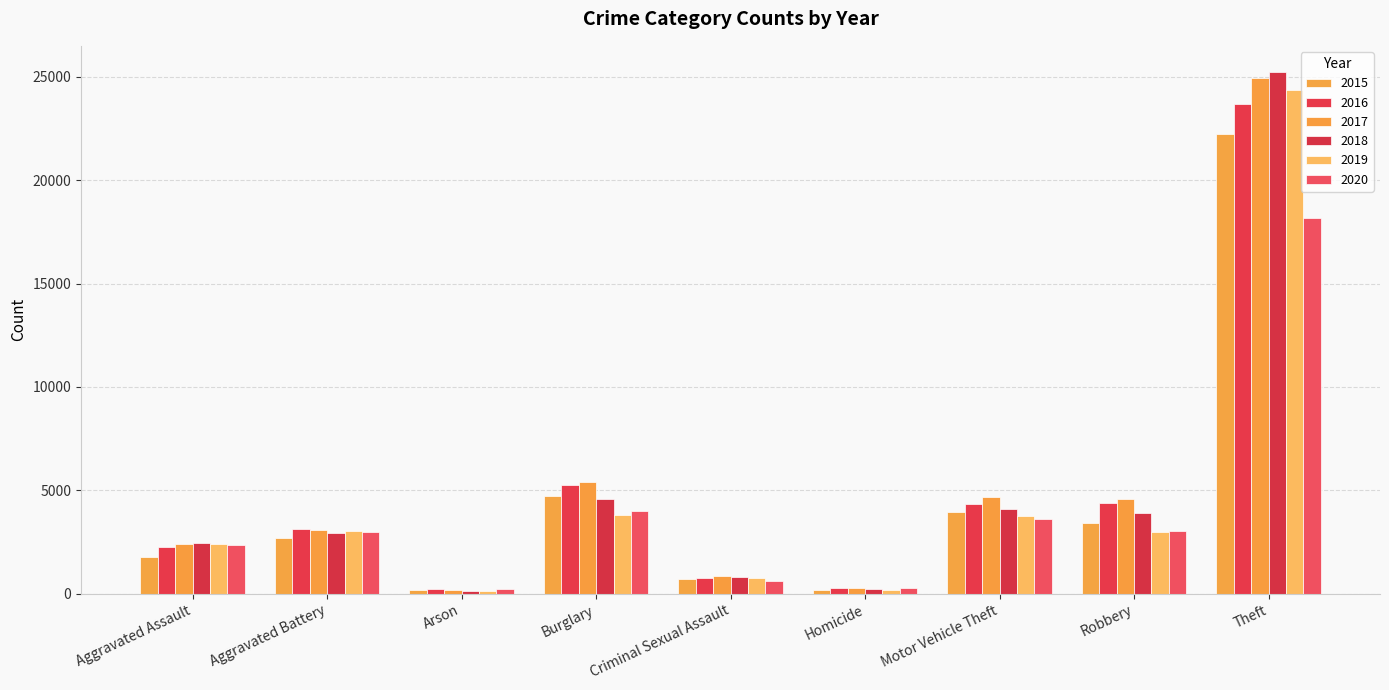

What is the value of the 2018 bar at the 6th from the left?

215